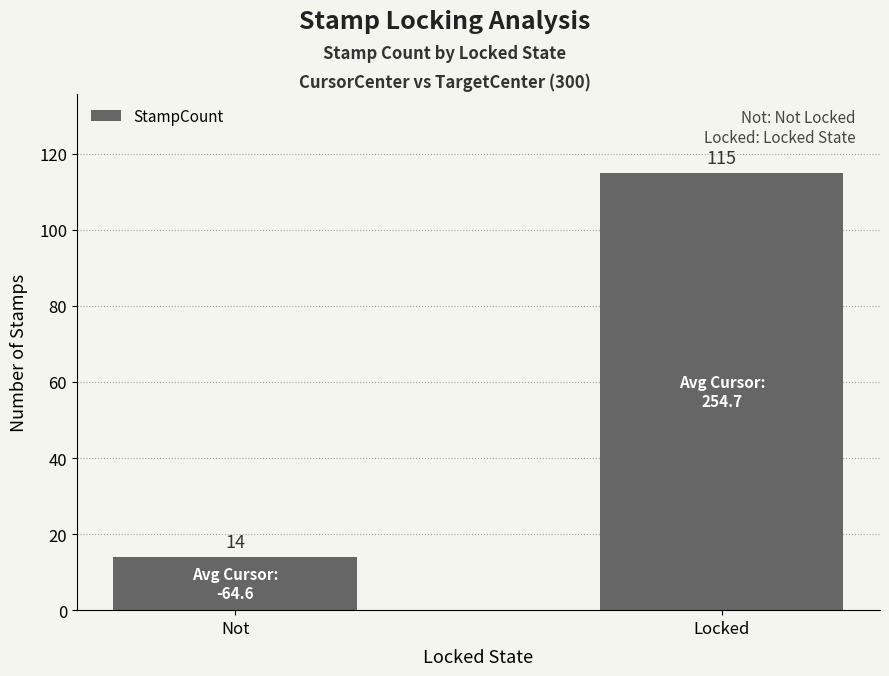

Are the bars grouped side by side (vs. stacked)?

No